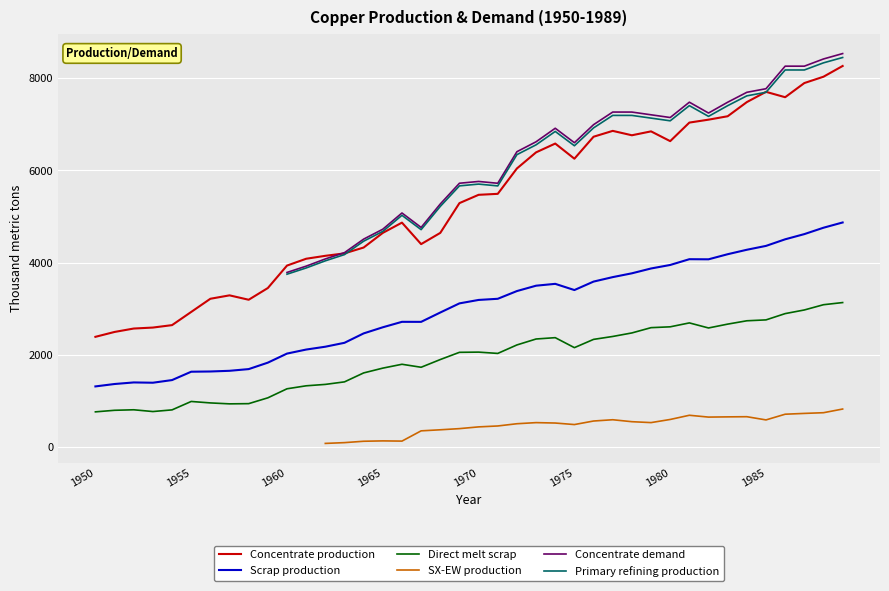

What are all the series names shown in the legend?

Concentrate production, Scrap production, Direct melt scrap, SX-EW production, Concentrate demand, Primary refining production